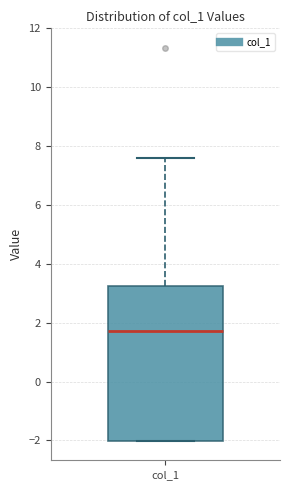

Read this box plot against the y-axis: the position of the median line, the range covered by the box, and the ends of both whiskers. The values are not printed on the chart, so give them approximately, as read against the axis.

median 1.8, box -2.0 to 3.2, whiskers -2.0 to 7.6